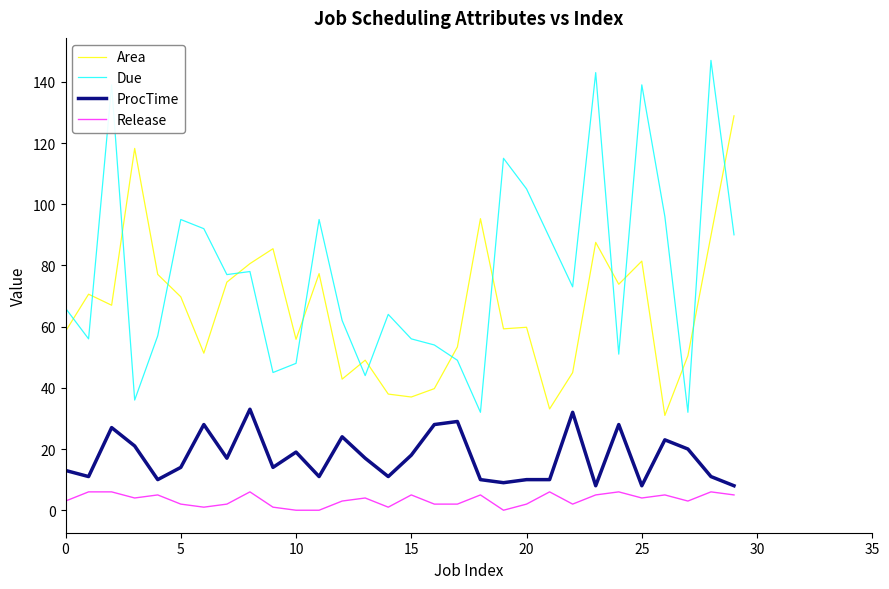

What is the difference between the maximum and minimum values in the ProcTime series?

25.0